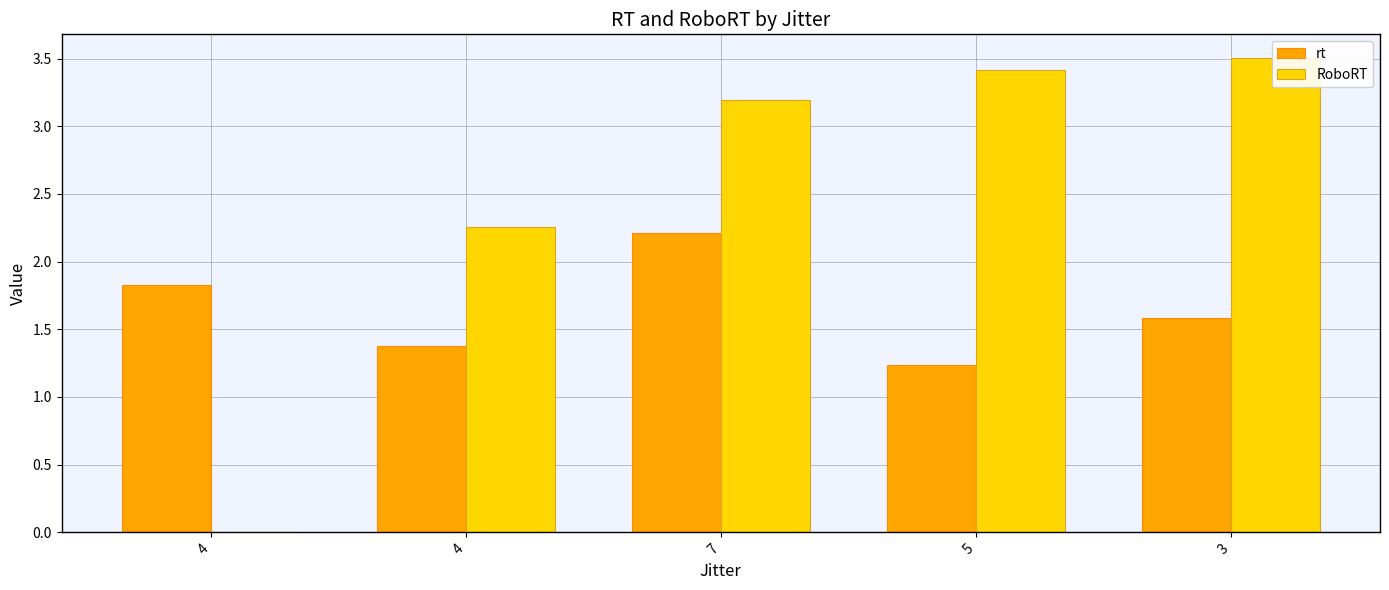

What is the greatest value displayed?

3.5